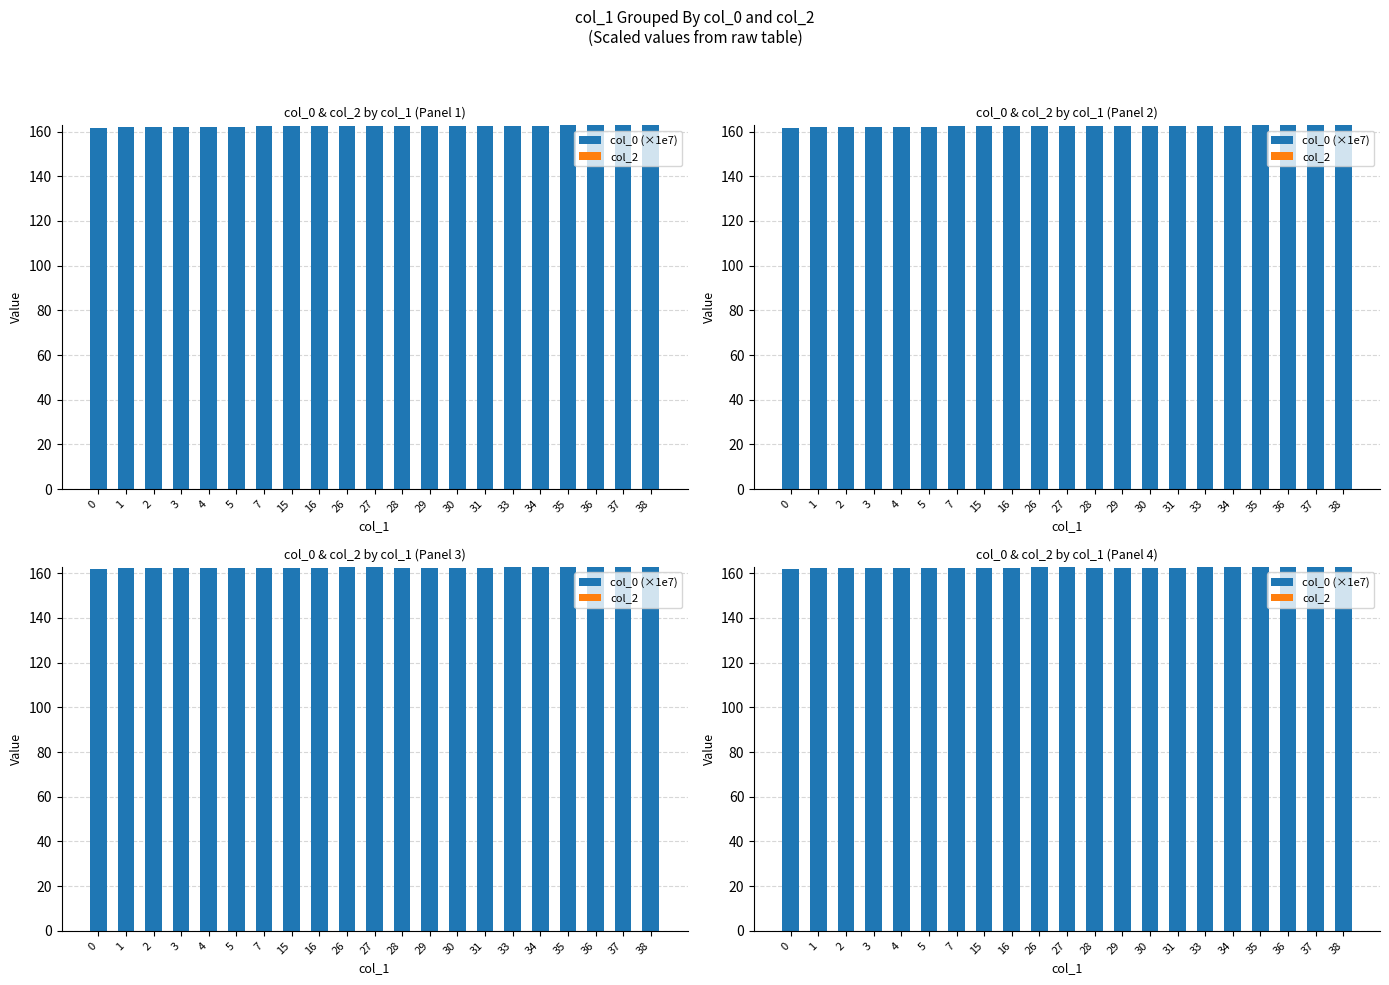

The value of col_2 at 4 is 0.0. True or false?

True